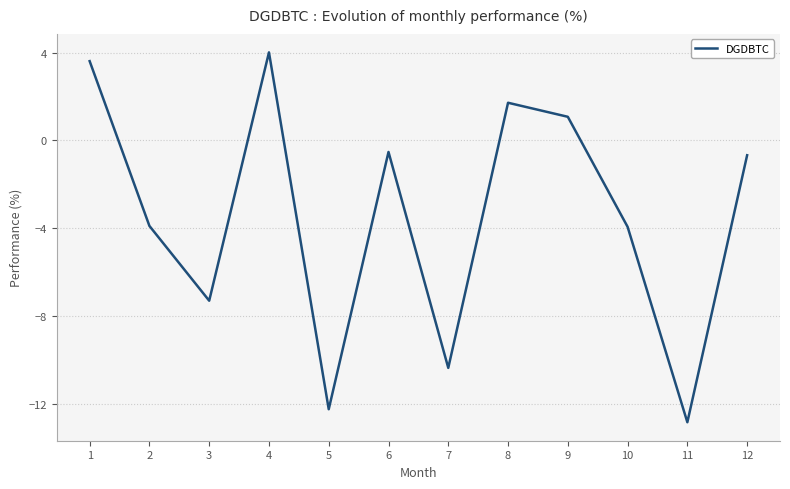

Count the number of categories in the chart.

12